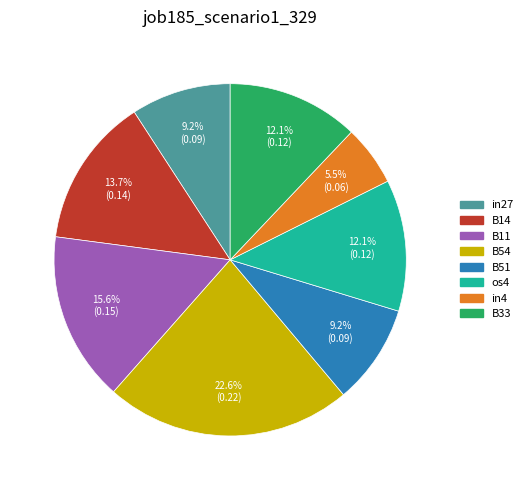

Does any single category account for the majority?

No